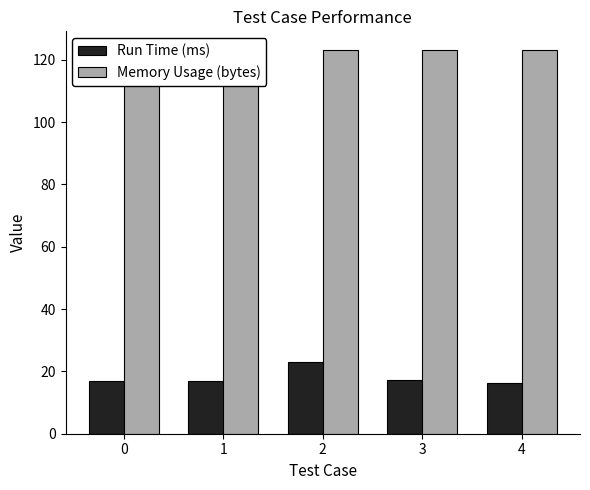

Which has a higher value, 0 or 3?

3